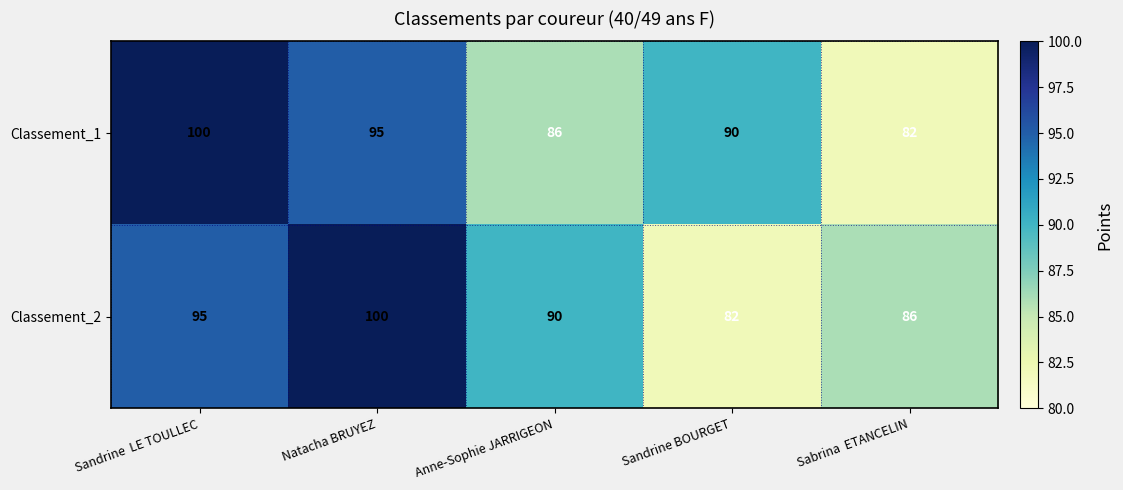

What is the difference between the maximum and minimum values in the Classement_2 series?

18